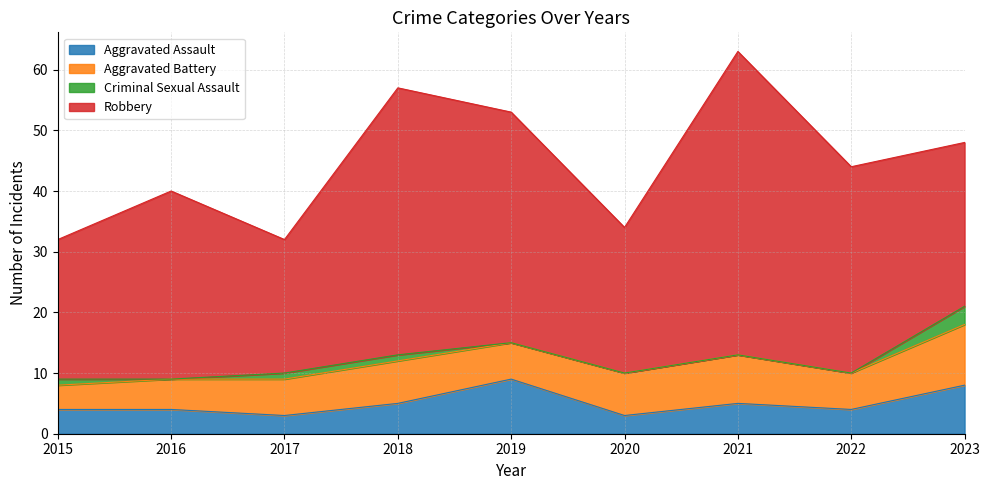

What is the highest value of the Robbery series?

50